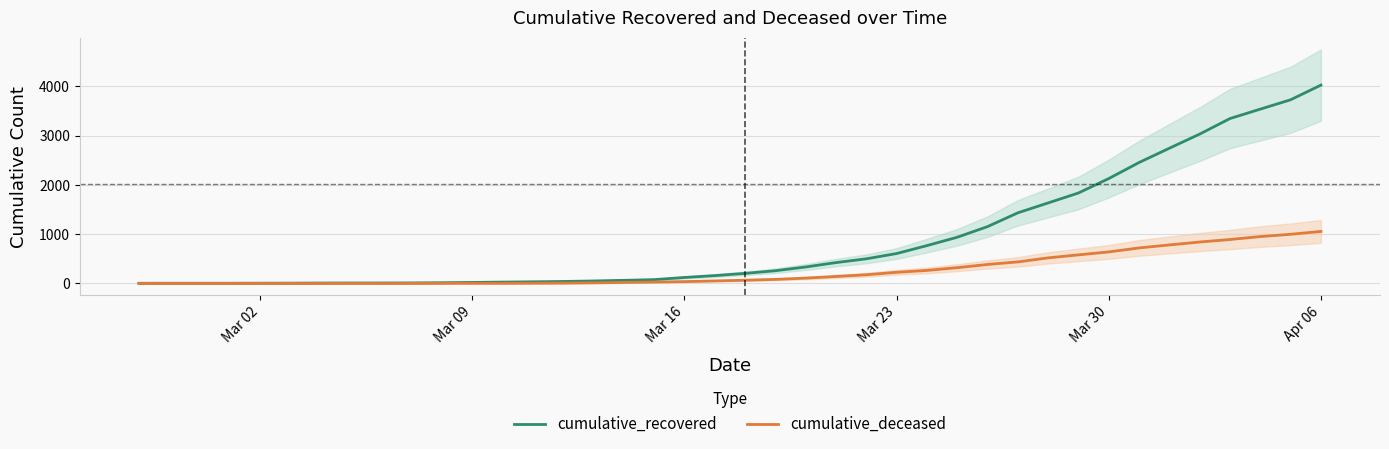

At which label is cumulative_recovered closest to 2015?

Mar 30